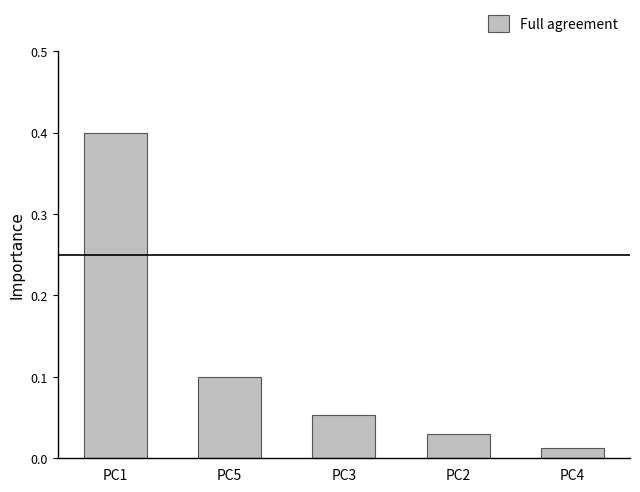

What is the maximum value shown in the chart?

0.4